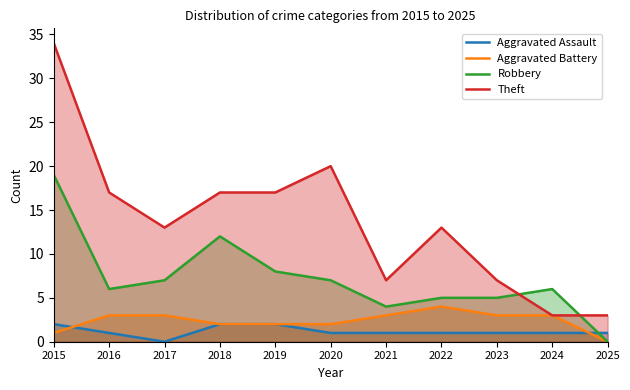

What is the value of the Robbery point at the 5th from the left?

8